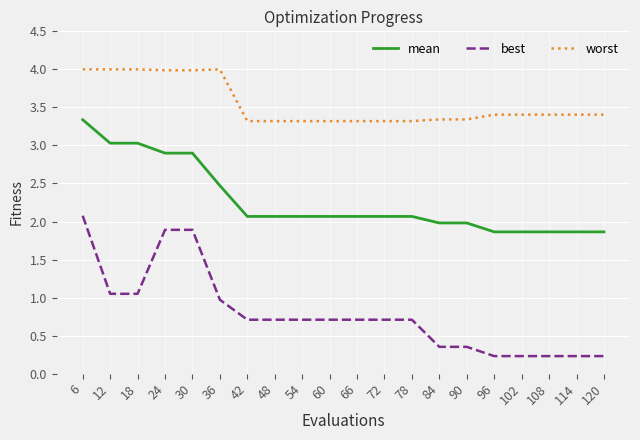

Which series changed the most between 12 and 120?

mean